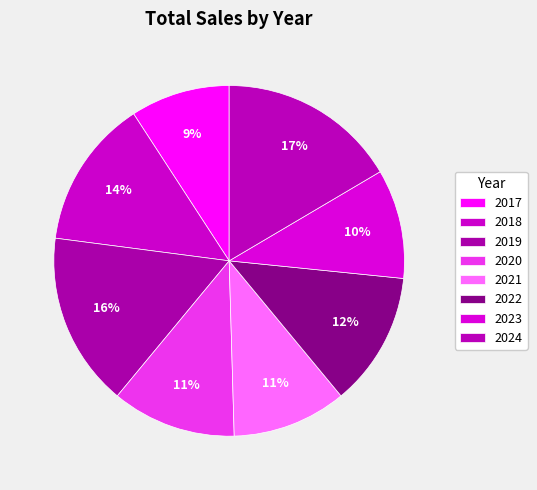

To the nearest percent, what percentage of the pie is 2021?

11%